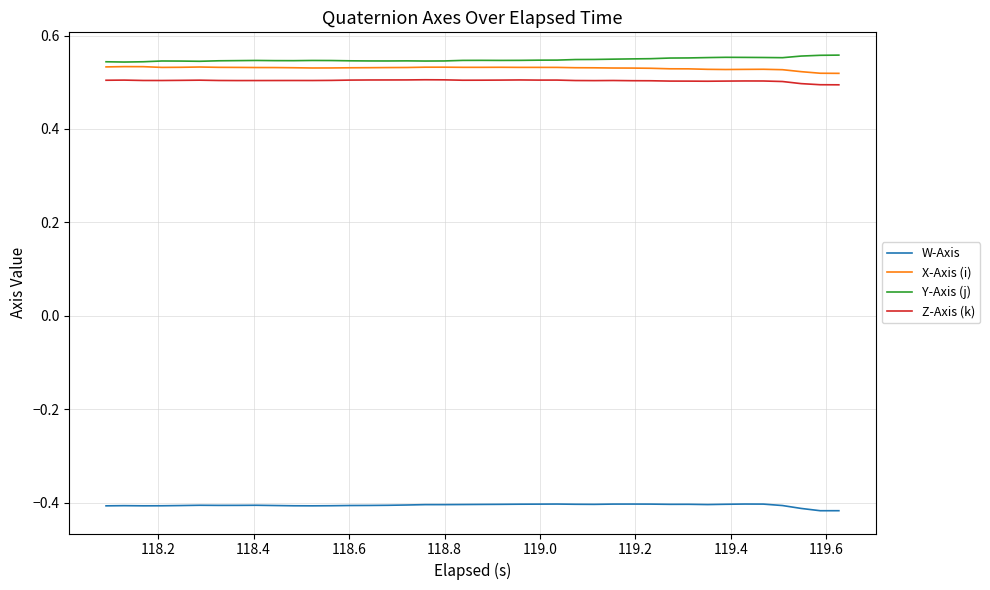

True or false: Y-Axis (j) and W-Axis cross at least once.

False